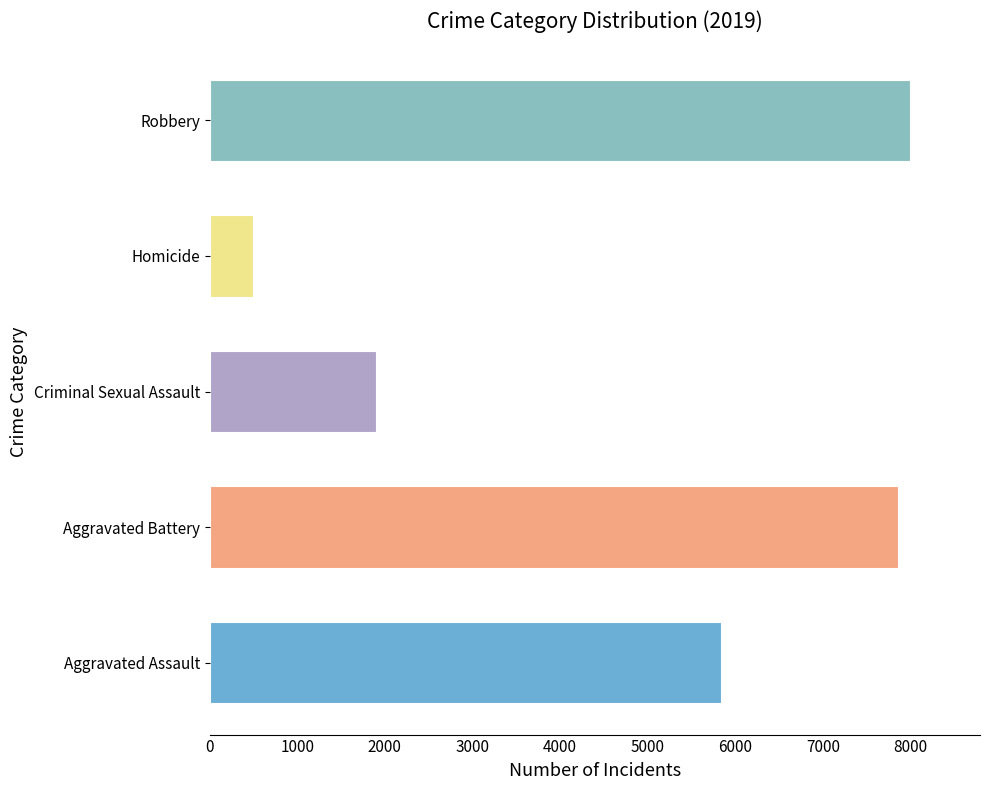

Are the bars grouped side by side (vs. stacked)?

Yes